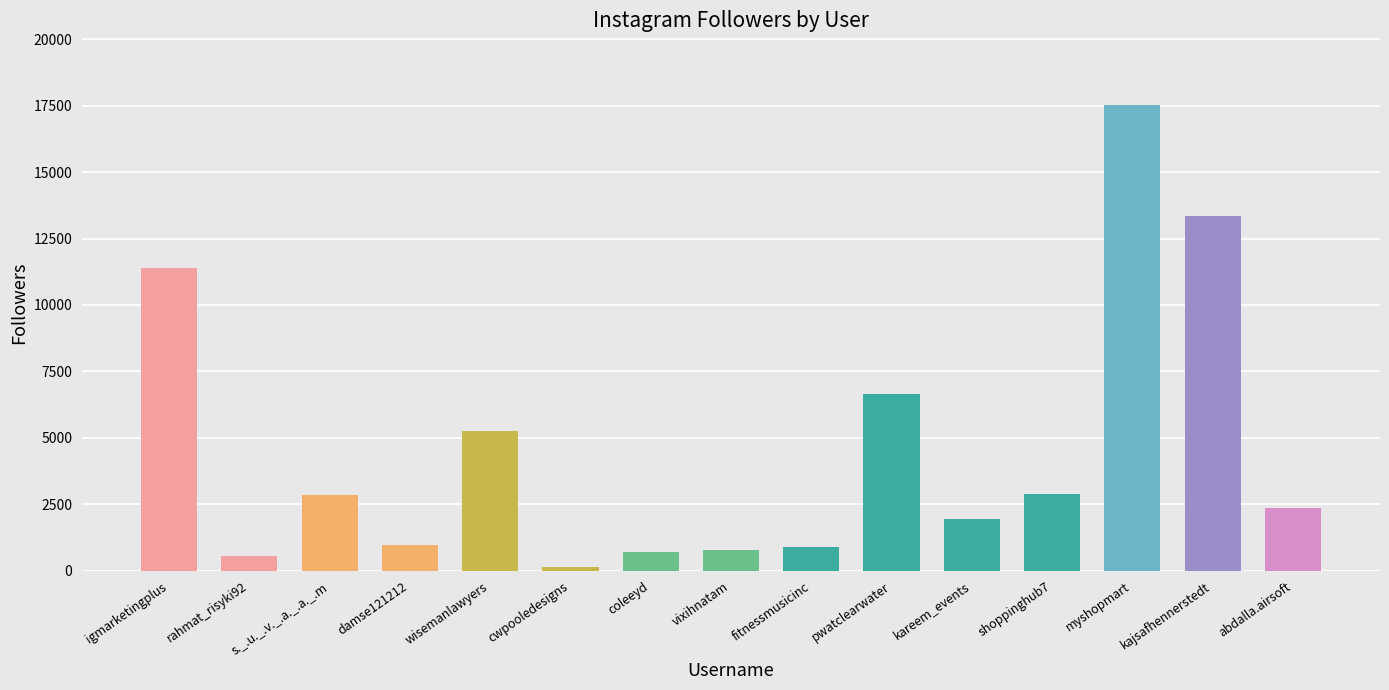

What is the sum of all values?

68239